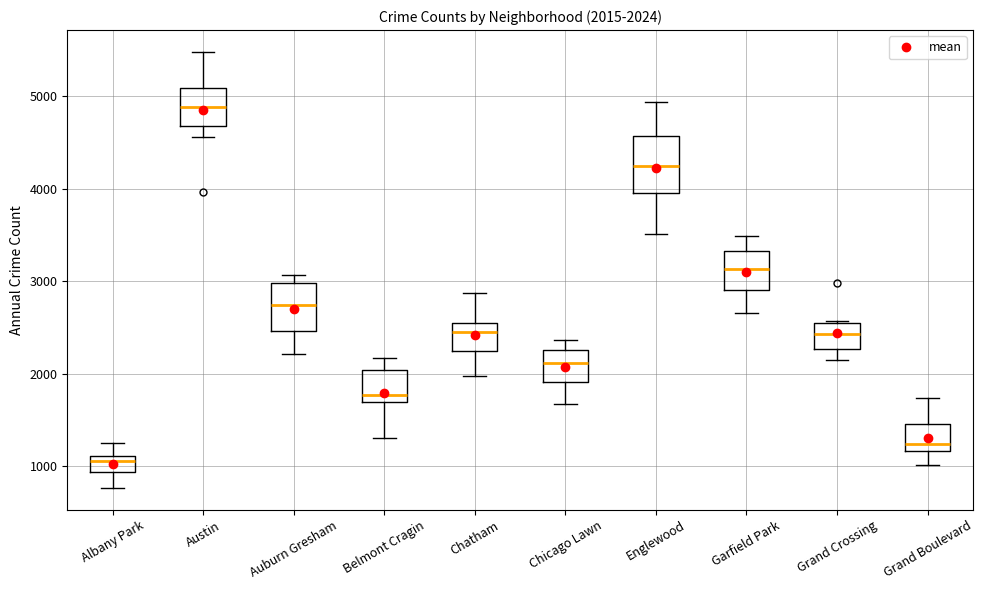

Comparing the boxes themselves (not the whiskers), which one is the tallest?

Englewood